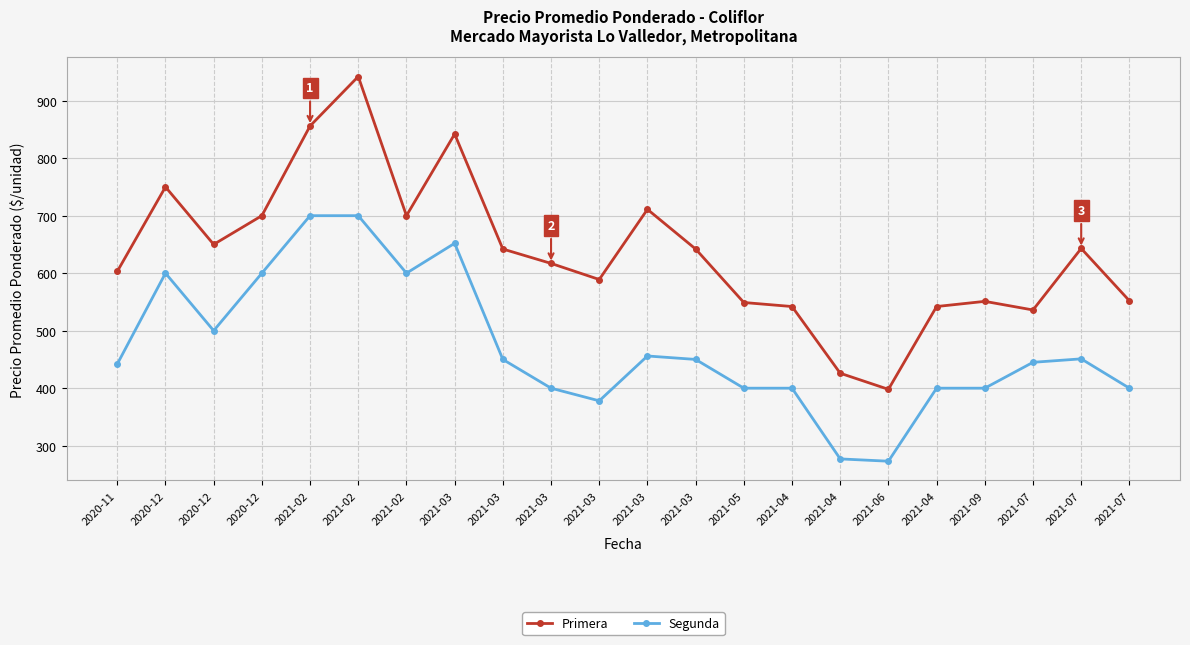

At which label does Segunda reach its peak?

2021-02